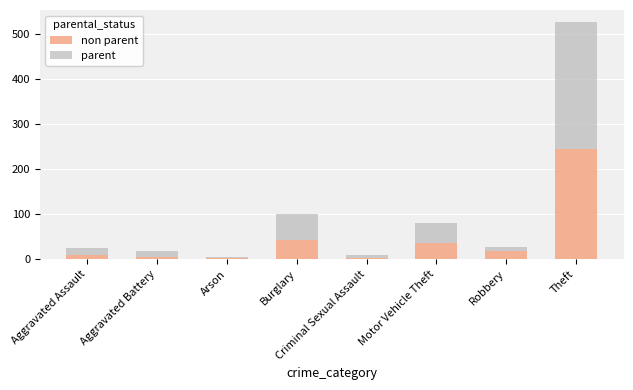

At which category is the sum across all series the highest?

Theft